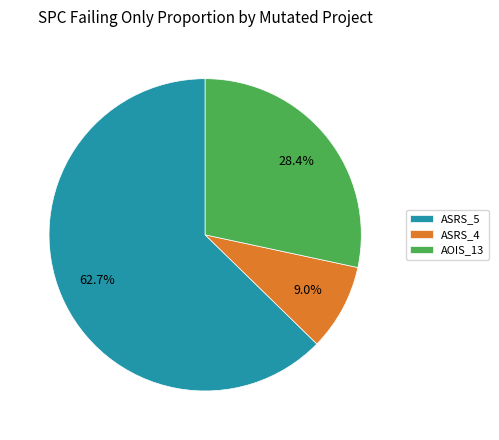

To the nearest percent, what is the average slice percentage?

33%